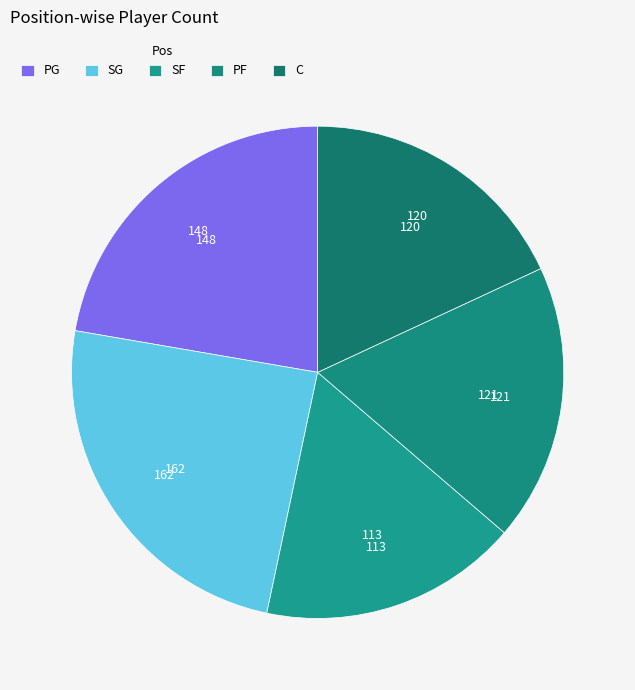

To the nearest percent, what is the average slice percentage?

20%